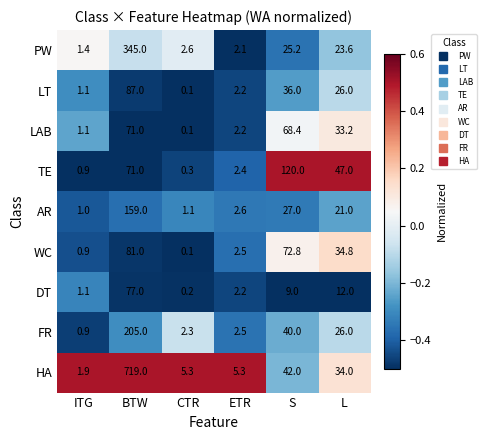

Which series has the widest spread of values?

HA